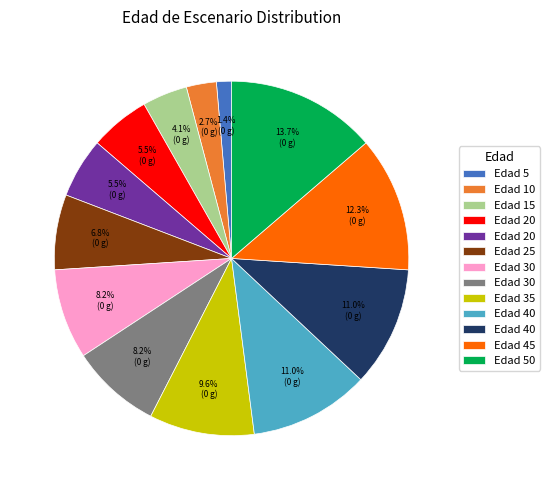

To the nearest percent, what is the average slice percentage?

8%